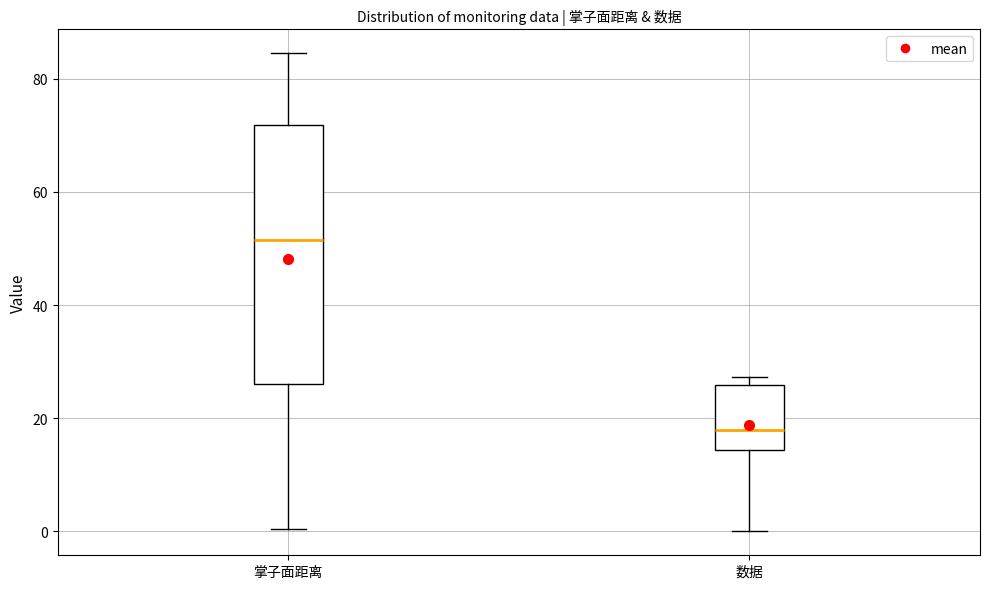

Where does the lower whisker of the box for 掌子面距离 end on the y-axis? The values are not printed on the chart, so give them approximately, as read against the axis.

0